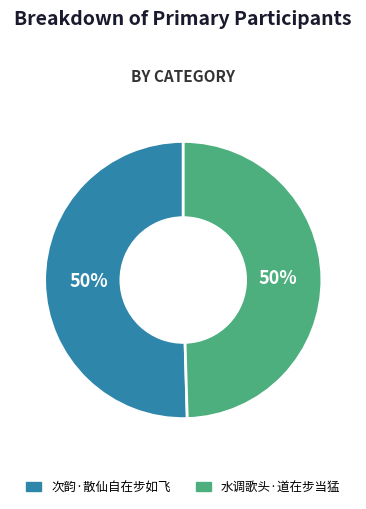

To the nearest percent, what is the combined percentage of 次韵·散仙自在步如飞 and 水调歌头·道在步当猛?

100%